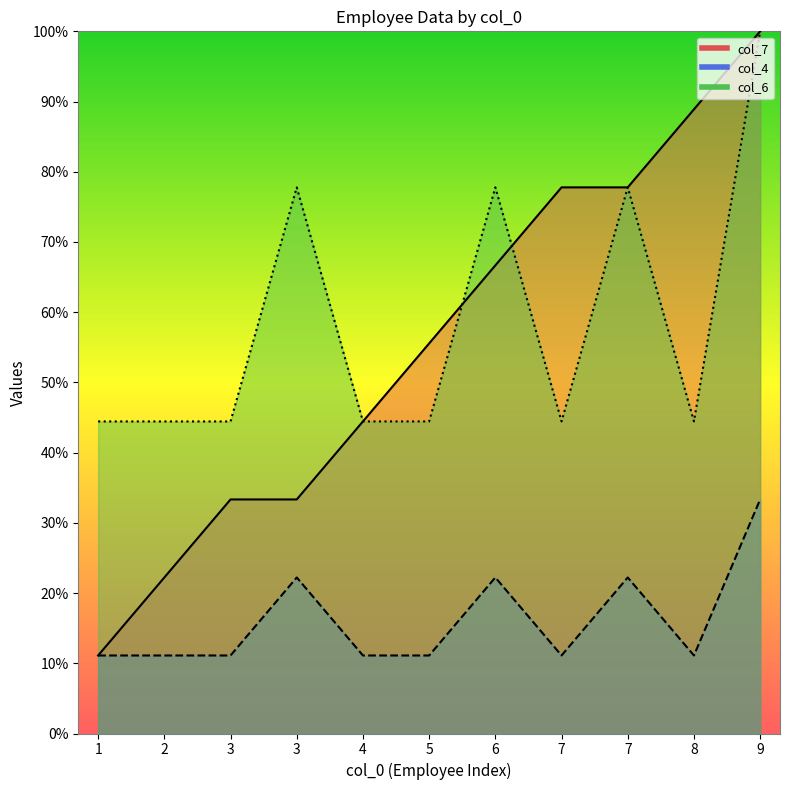

Which has a higher value, 8 or 4?

8